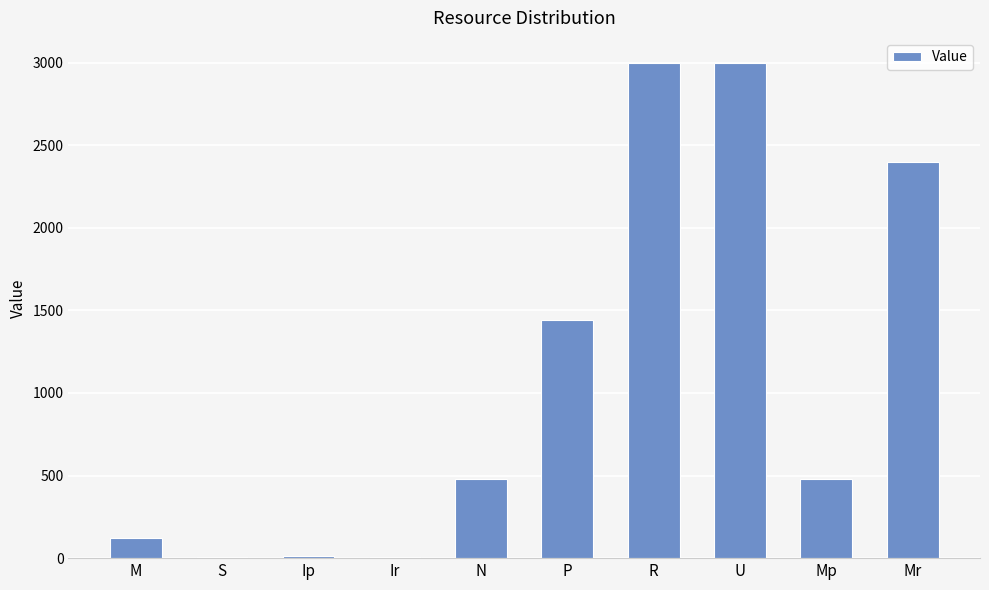

Which has a higher value, N or P?

P